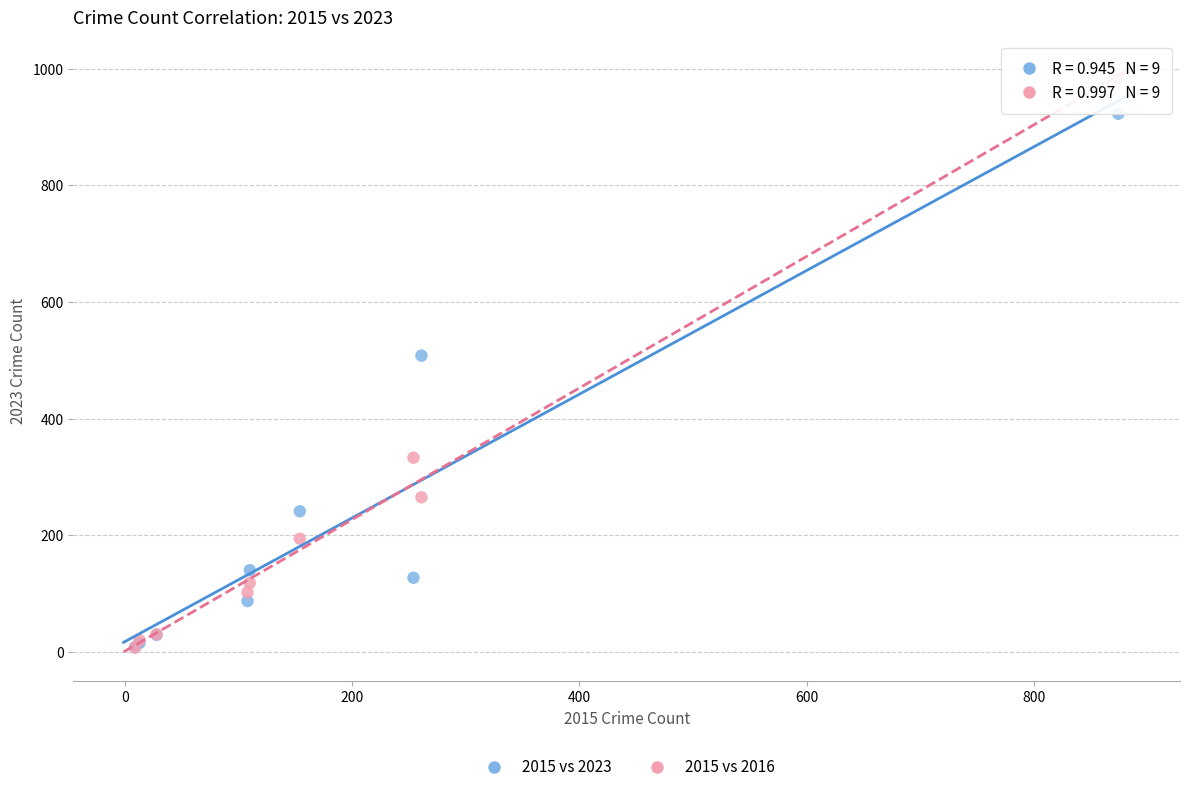

Across all series, what Y value is closest to 495?

508